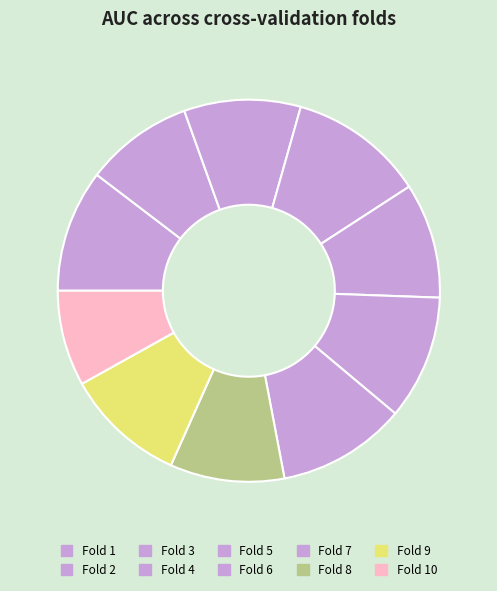

What portion of the pie excludes Fold 10?

91.9%